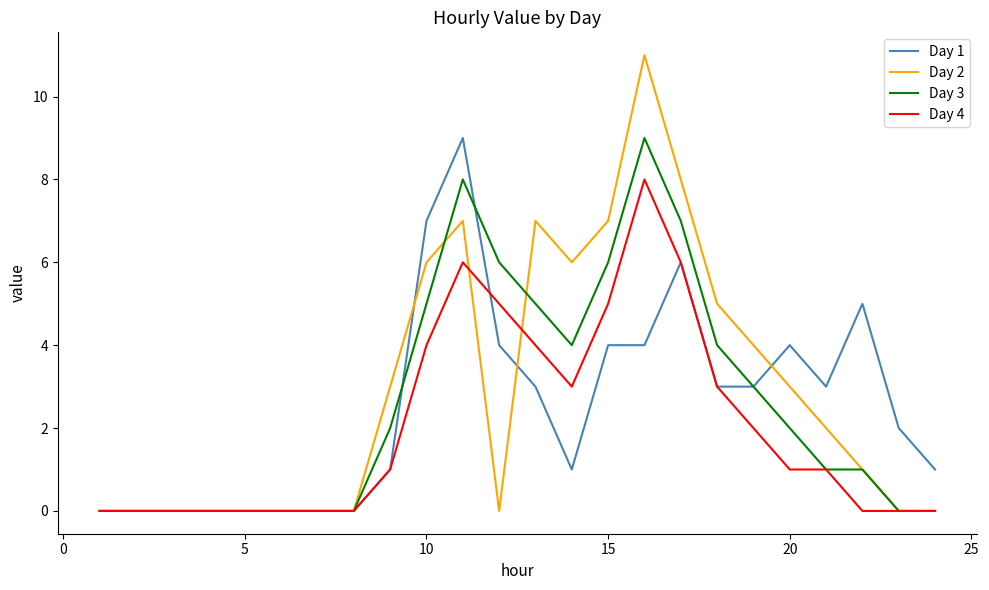

Which series has the largest range (max minus min)?

Day 2